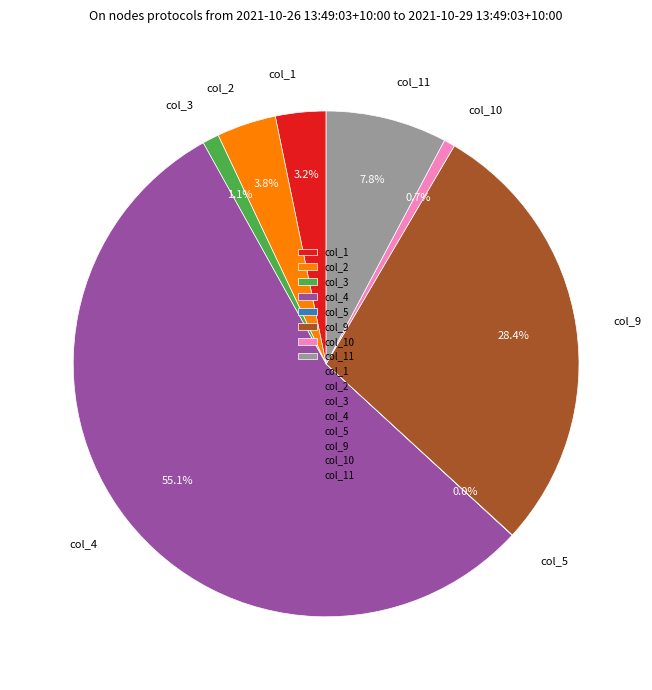

Which category accounts for the majority?

col_4